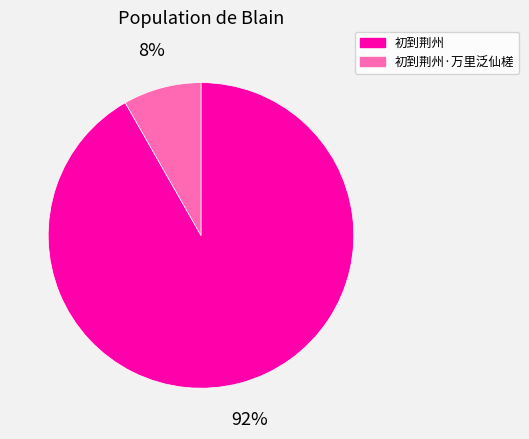

Is the sum of 初到荆州 and 初到荆州·万里泛仙槎 greater than half?

Yes